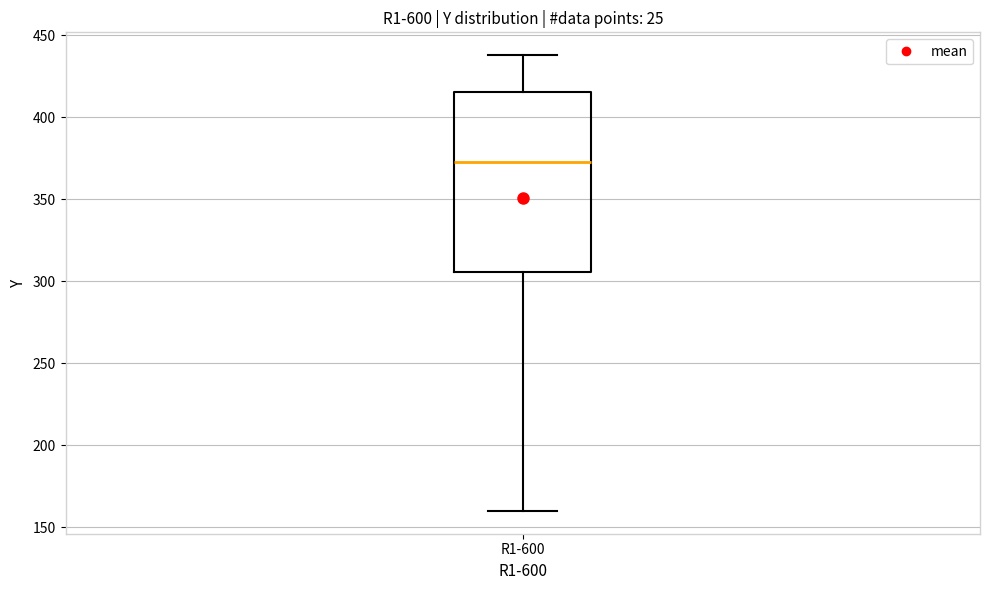

Transcribe this box plot: give where the median line is, the range the box spans, and where the two whiskers end, as read against the y-axis. The values are not printed on the chart, so give them approximately, as read against the axis.

median 375, box 305 to 415, whiskers 160 to 440